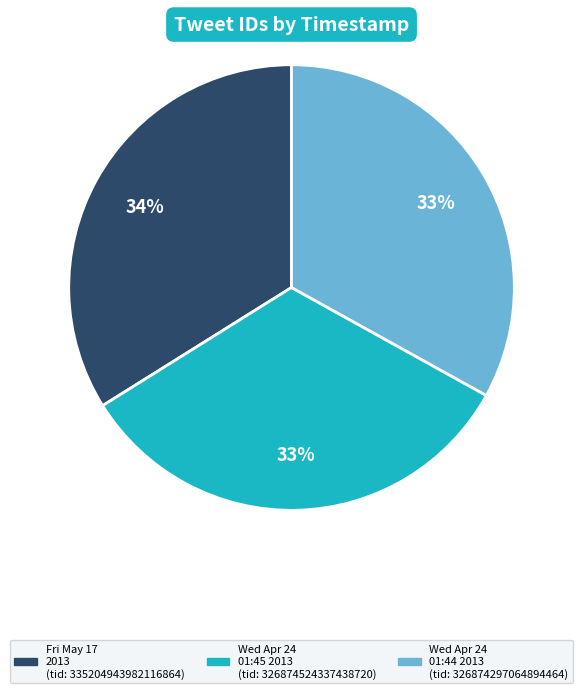

Is there a majority slice in this chart?

No